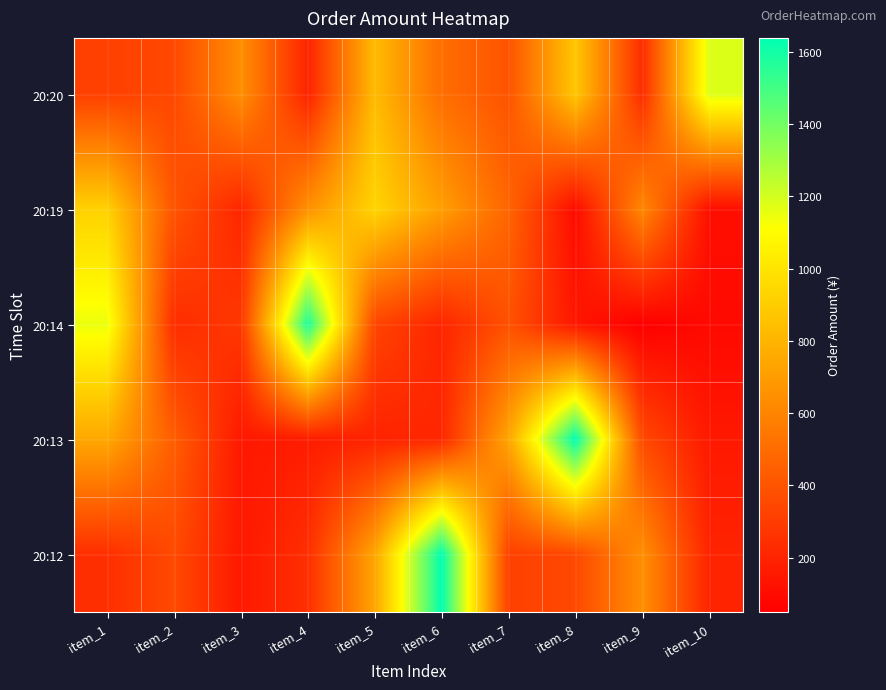

Reading left to right, extract all data points from this chart.

20:20: item_1=318	item_2=353	item_3=644	item_4=199	item_5=827	item_6=505	item_7=398	item_8=876	item_9=237	item_10=1180
20:19: item_1=920	item_2=399	item_3=210	item_4=652	item_5=934	item_6=709	item_7=470	item_8=98	item_9=615	item_10=115
20:14: item_1=1150	item_2=238	item_3=283	item_4=1579	item_5=338	item_6=205	item_7=389	item_8=145	item_9=50	item_10=92
20:13: item_1=748	item_2=437	item_3=153	item_4=170	item_5=196	item_6=216	item_7=740	item_8=1638	item_9=357	item_10=154
20:12: item_1=245	item_2=357	item_3=154	item_4=245	item_5=740	item_6=1638	item_7=318	item_8=353	item_9=644	item_10=199